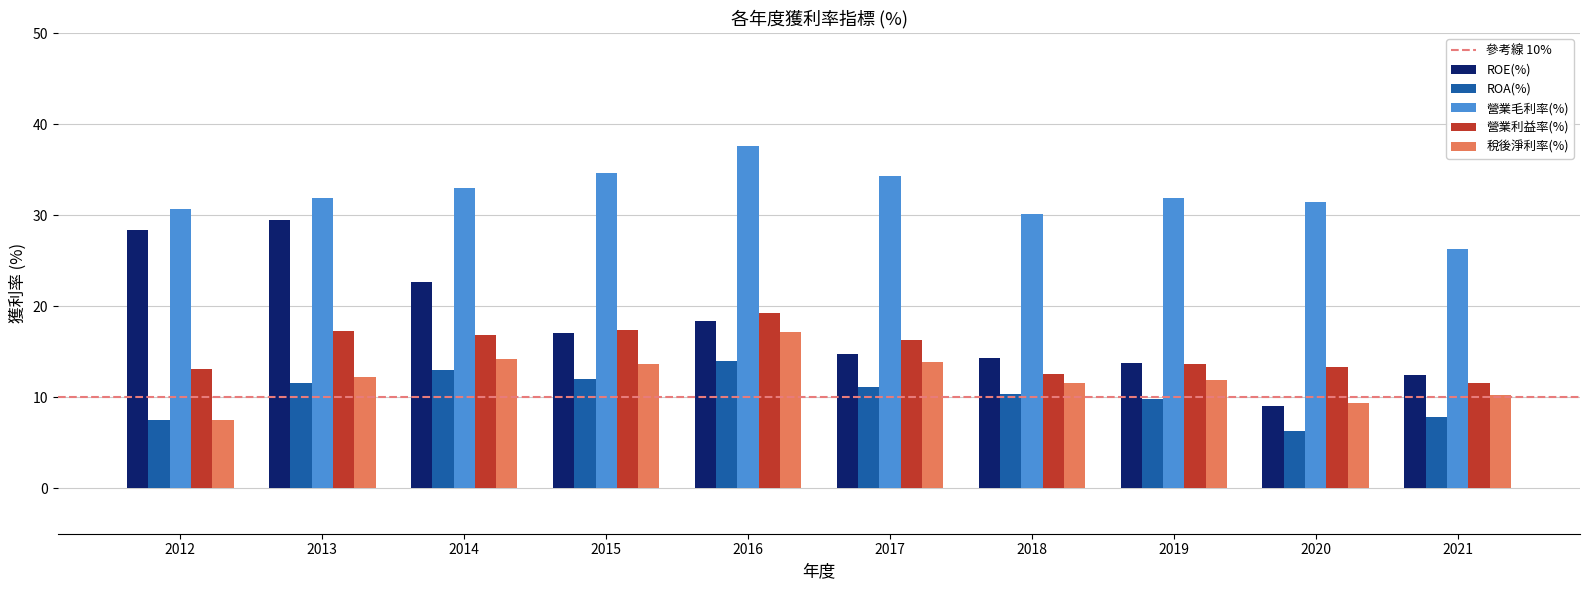

How many bars are there in each group?

5